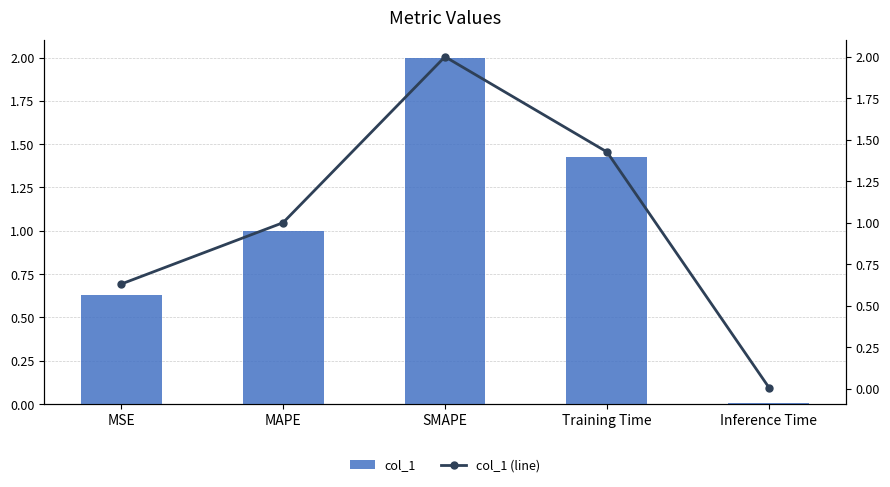

Rank the series by their maximum value, from lowest to highest.

col_1, col_1 (line)